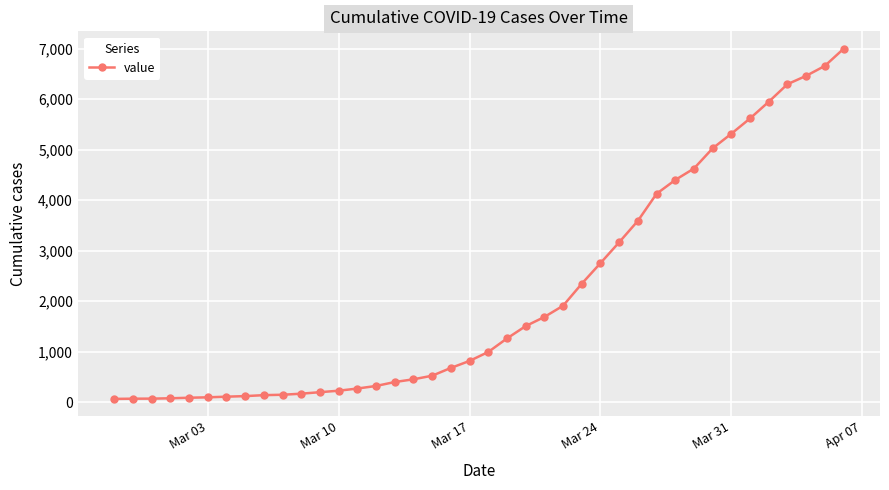

What is the maximum value shown in the chart?

6995